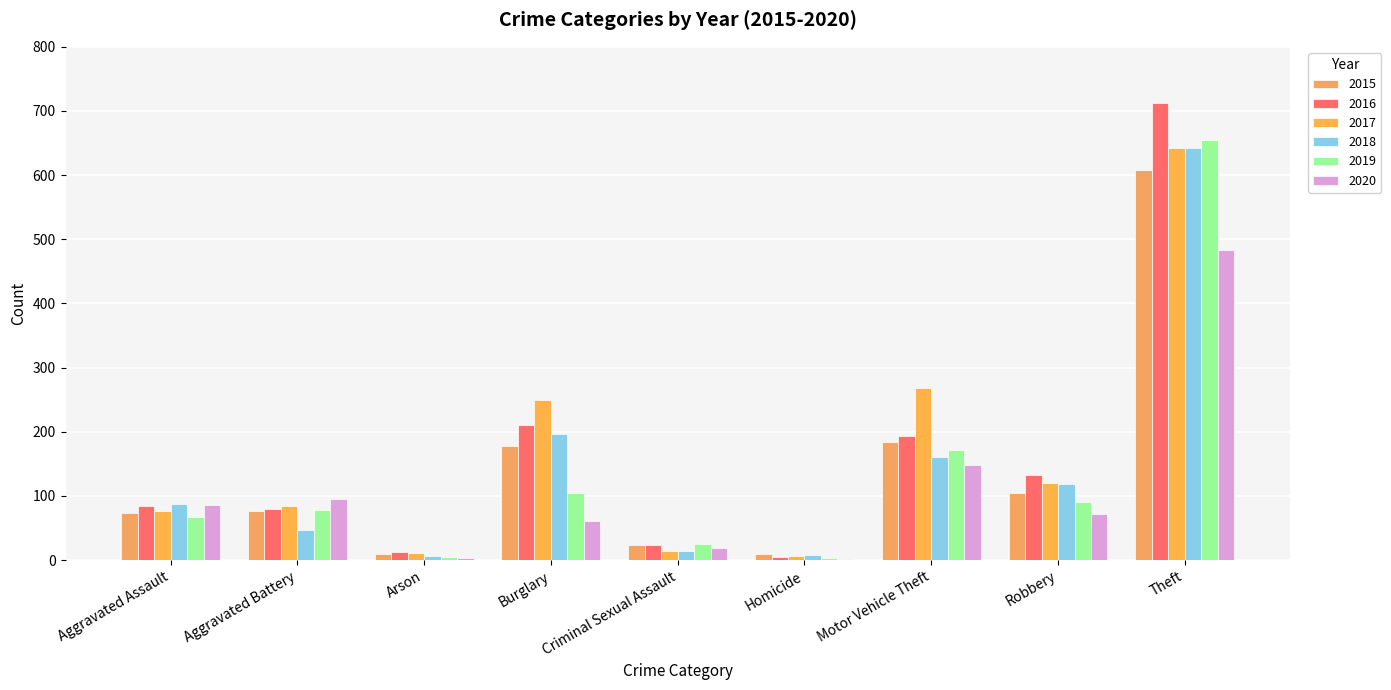

Between Aggravated Assault and Criminal Sexual Assault, which series saw the biggest shift?

2018